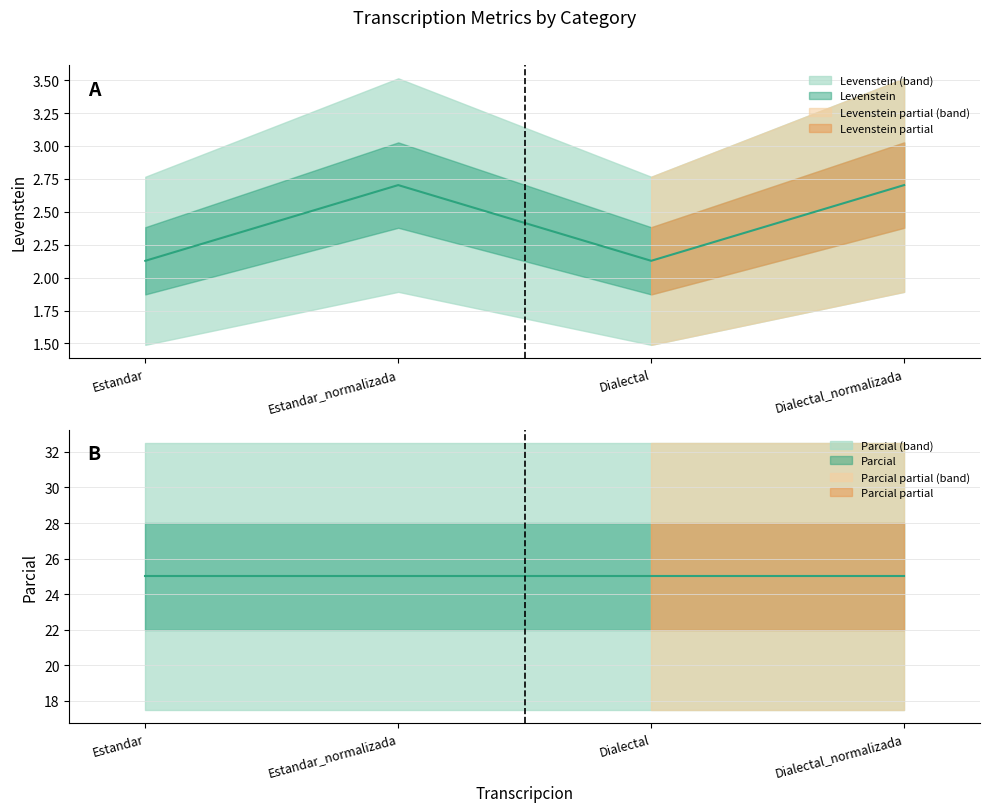

The chart shows a value of 3.6 at Dialectal. True or false?

False